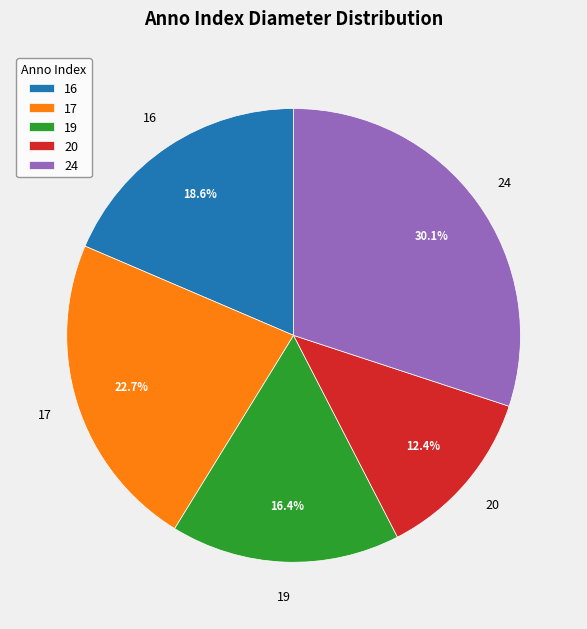

The 16 slice represents 30% of the pie. True or false?

False